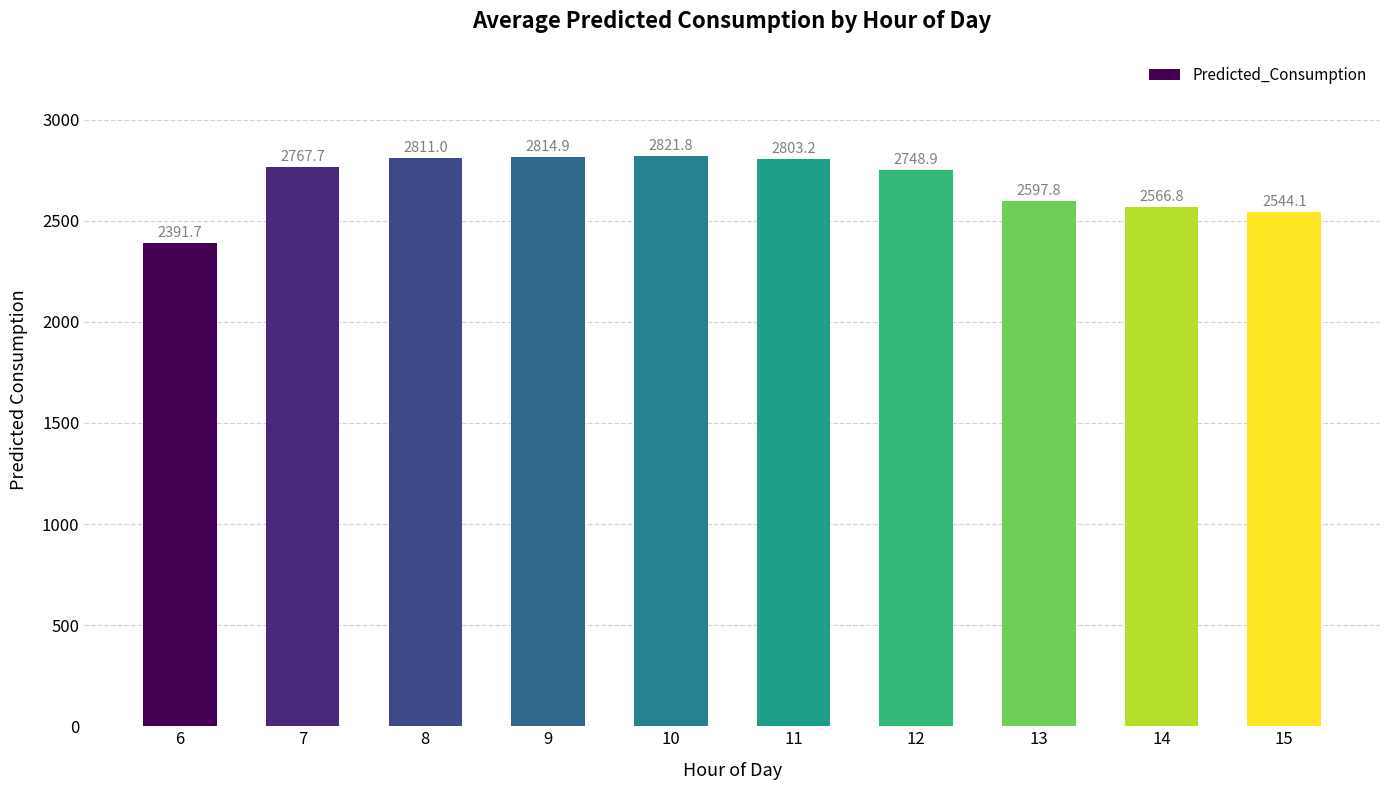

What is the approximate value at 9?

2814.9